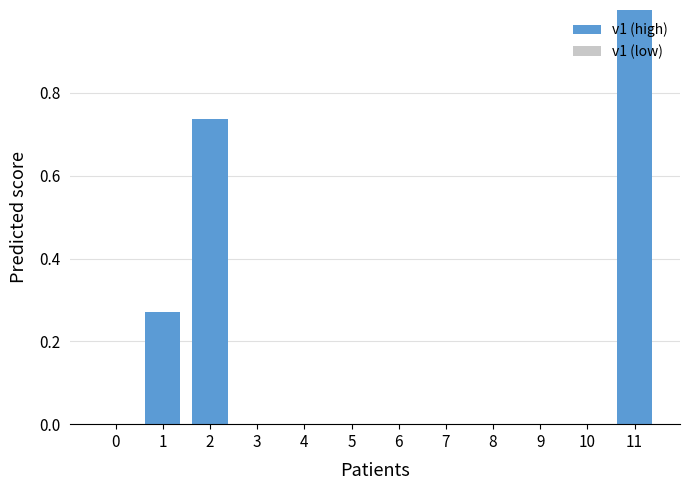

True or false: the data shows -0.7 at 10.

False